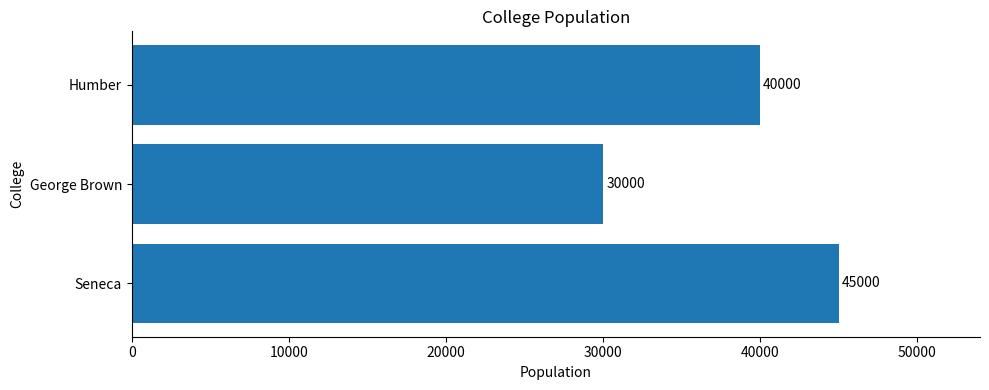

Rank the categories by value from highest to lowest.

Seneca, Humber, George Brown